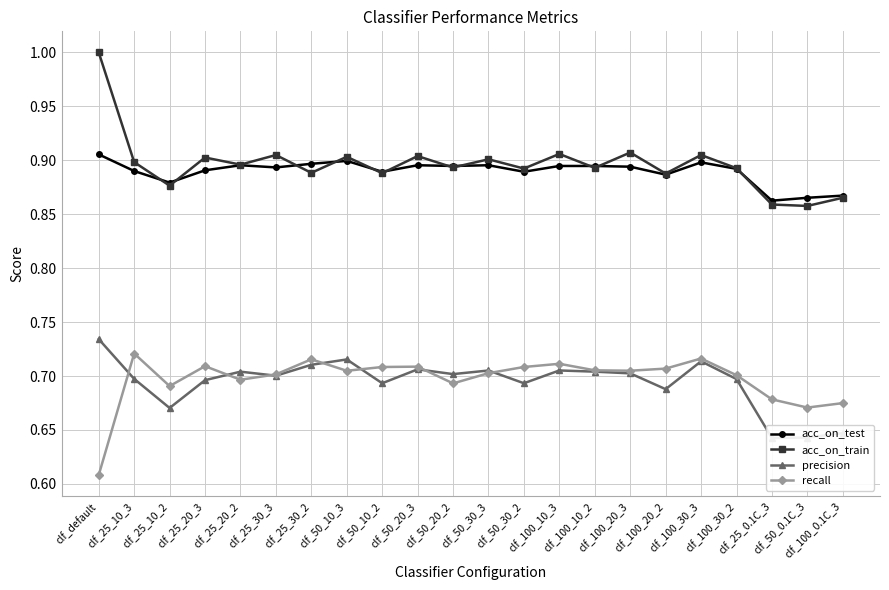

Reading left to right, what are all the values shown in this chart?

acc_on_test: 0.9	0.9	0.9	0.9	0.9	0.9	0.9	0.9	0.9	0.9	0.9	0.9	0.9	0.9	0.9	0.9	0.9	0.9	0.9	0.9	0.9	0.9
acc_on_train: 1.0	0.9	0.9	0.9	0.9	0.9	0.9	0.9	0.9	0.9	0.9	0.9	0.9	0.9	0.9	0.9	0.9	0.9	0.9	0.9	0.9	0.9
precision: 0.7	0.7	0.7	0.7	0.7	0.7	0.7	0.7	0.7	0.7	0.7	0.7	0.7	0.7	0.7	0.7	0.7	0.7	0.7	0.6	0.6	0.6
recall: 0.6	0.7	0.7	0.7	0.7	0.7	0.7	0.7	0.7	0.7	0.7	0.7	0.7	0.7	0.7	0.7	0.7	0.7	0.7	0.7	0.7	0.7